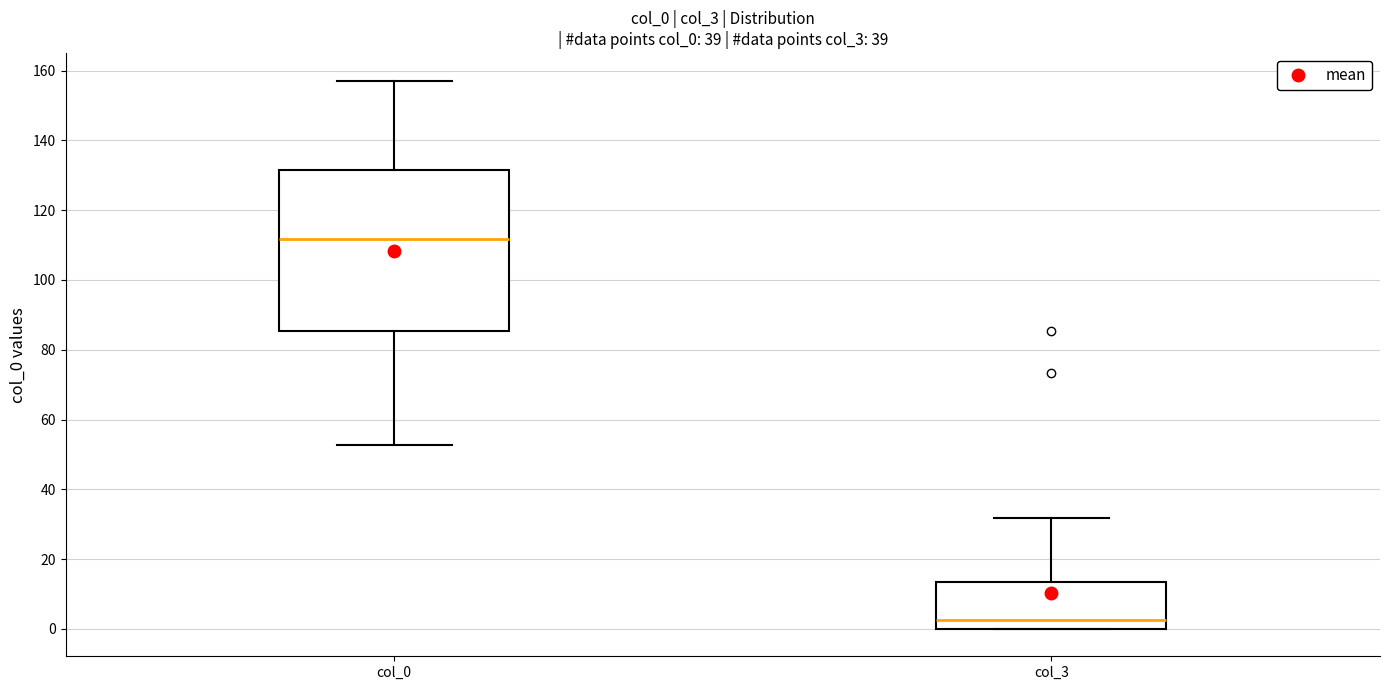

Reading left to right, read every box against the y-axis: the position of its median line, the range the box covers, and the ends of its whiskers. The values are not printed on the chart, so give them approximately, as read against the axis.

col_0: median 112, box 86 to 132, whiskers 52 to 158
col_3: median 2, box 0 to 14, whiskers 0 to 32